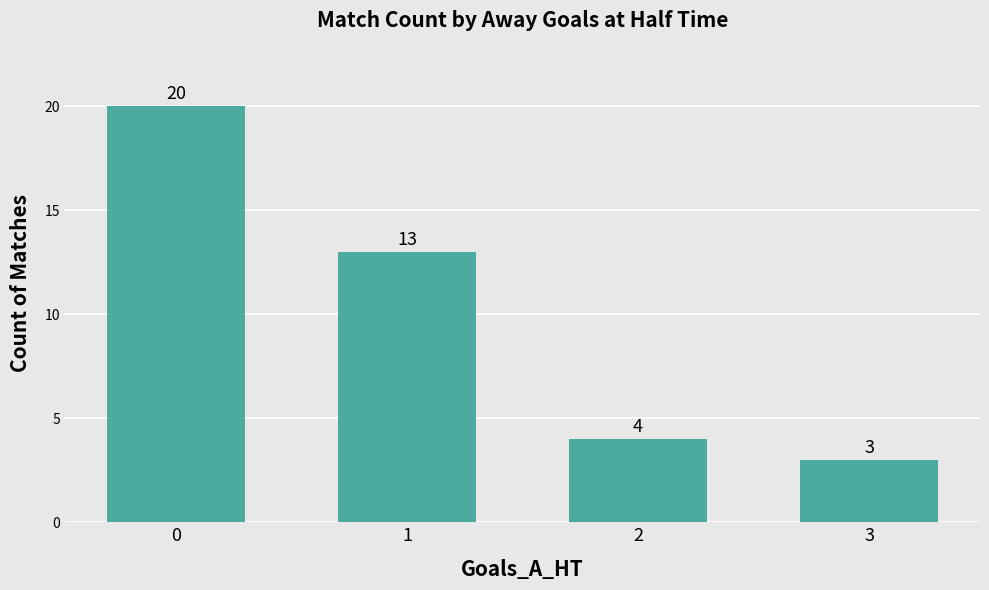

How many data points are less than 13?

2